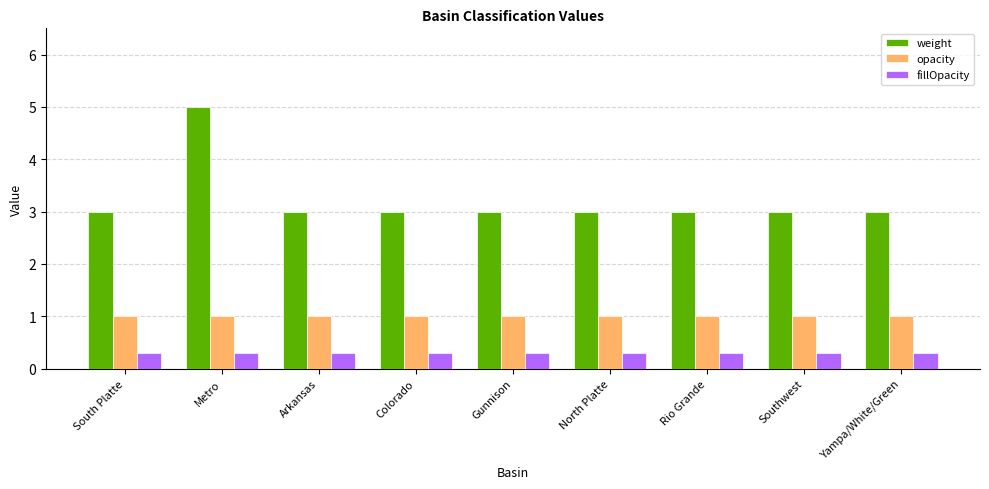

Read the opacity value at Yampa/White/Green.

1.0